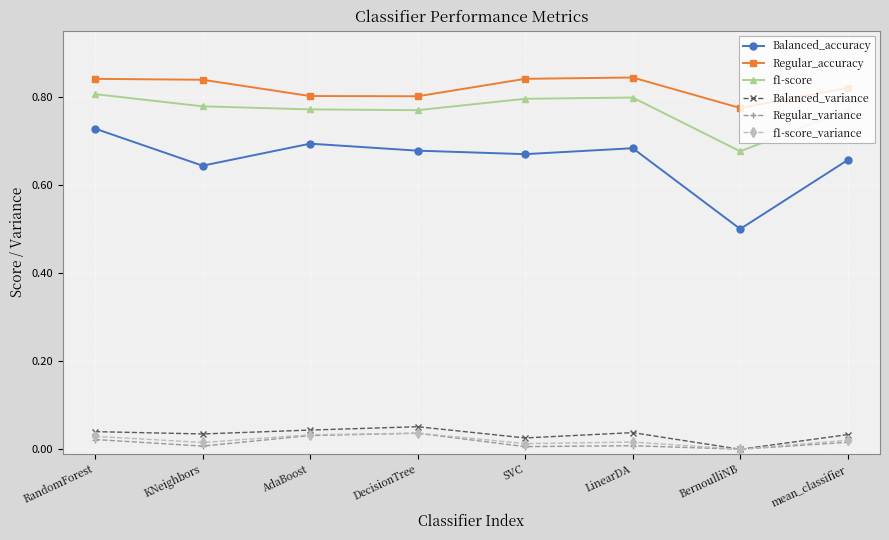

Which series has the largest total across all categories?

Regular_accuracy